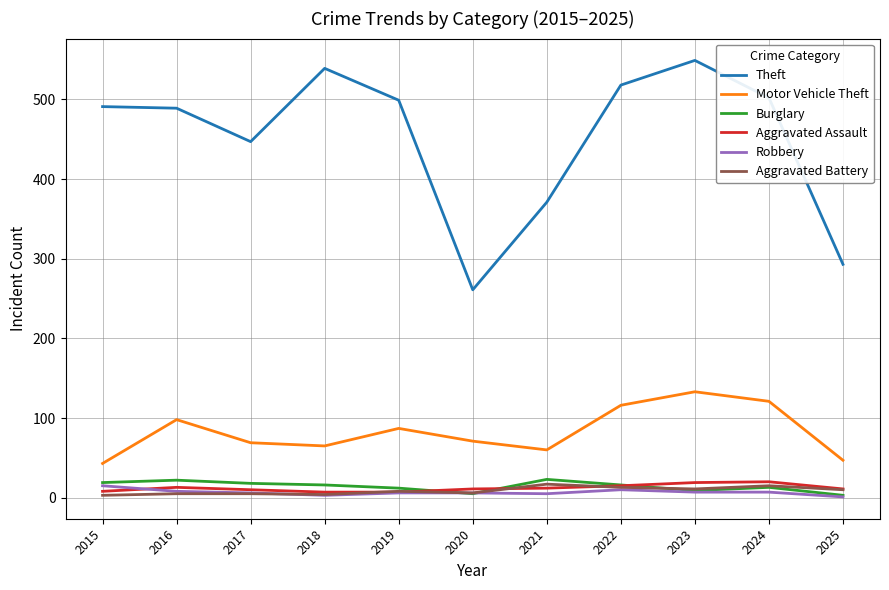

True or false: Motor Vehicle Theft and Robbery intersect in this chart.

False